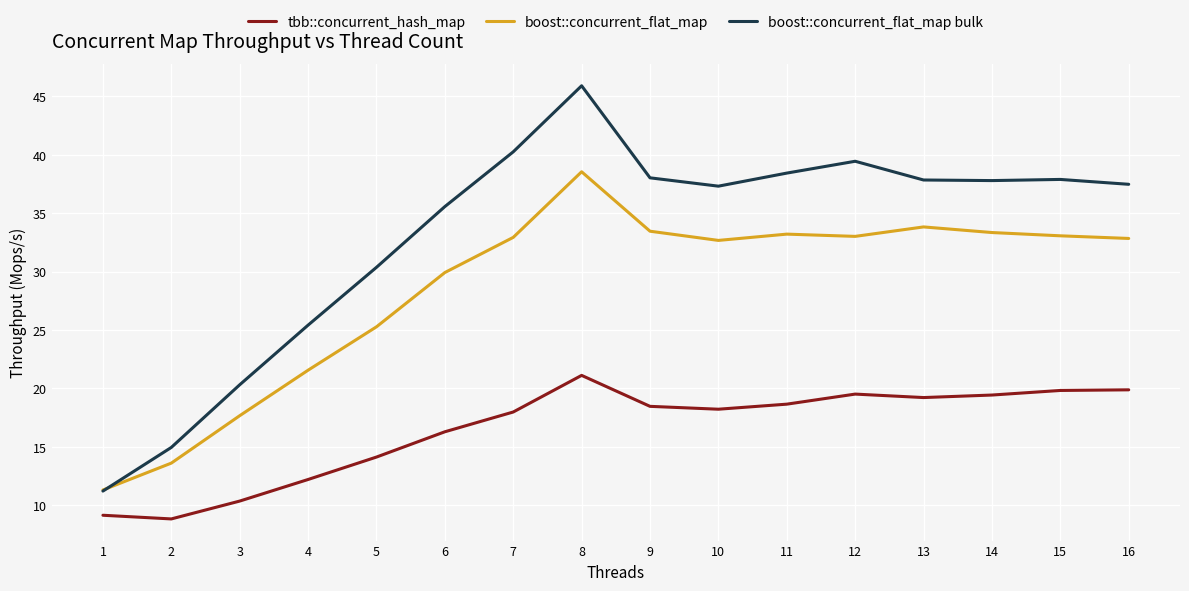

What is the minimum value shown in the chart?

8.8